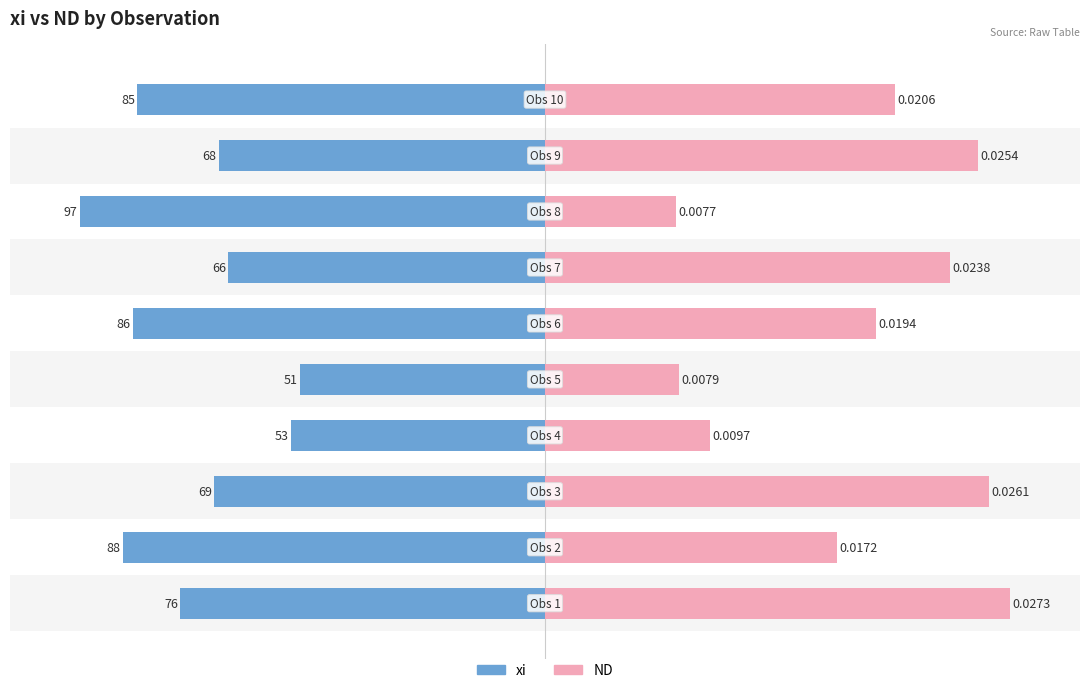

Which series changed the most between 2 and 3?

ND